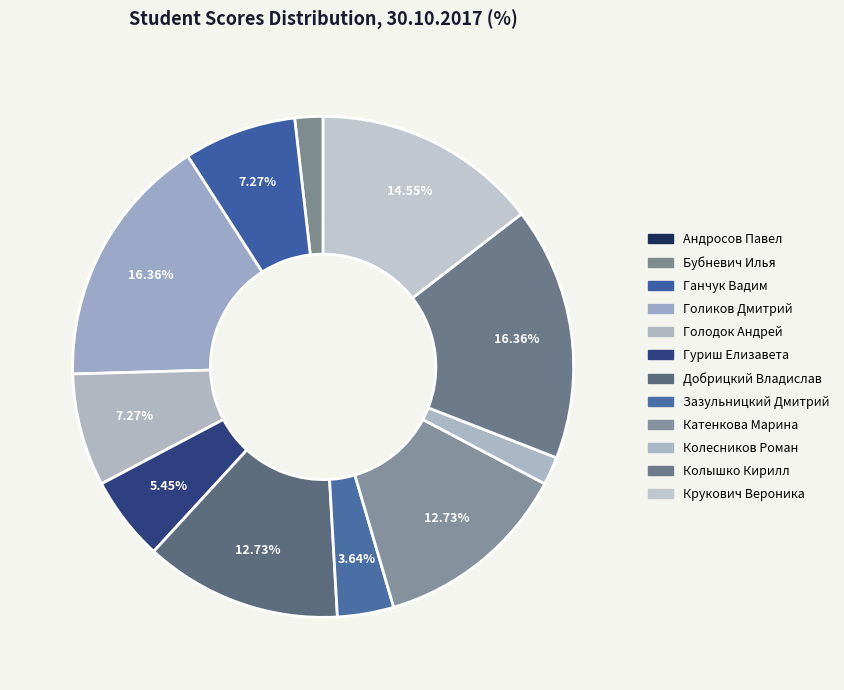

To the nearest percent, what is the difference between the largest and smallest slice percentages?

16%